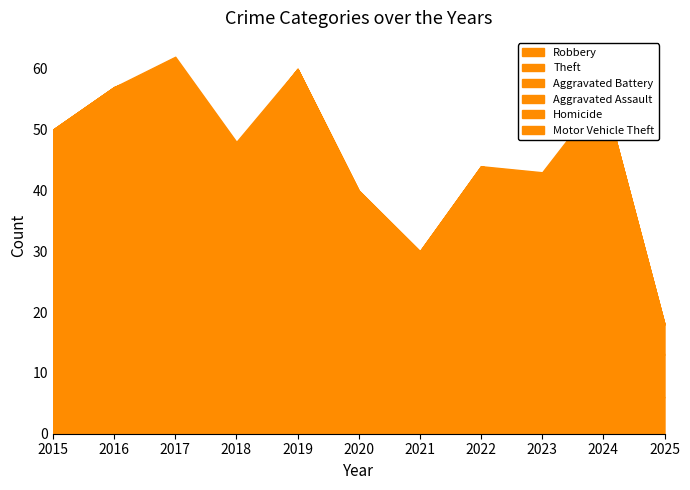

What is the maximum value shown in the chart?

46